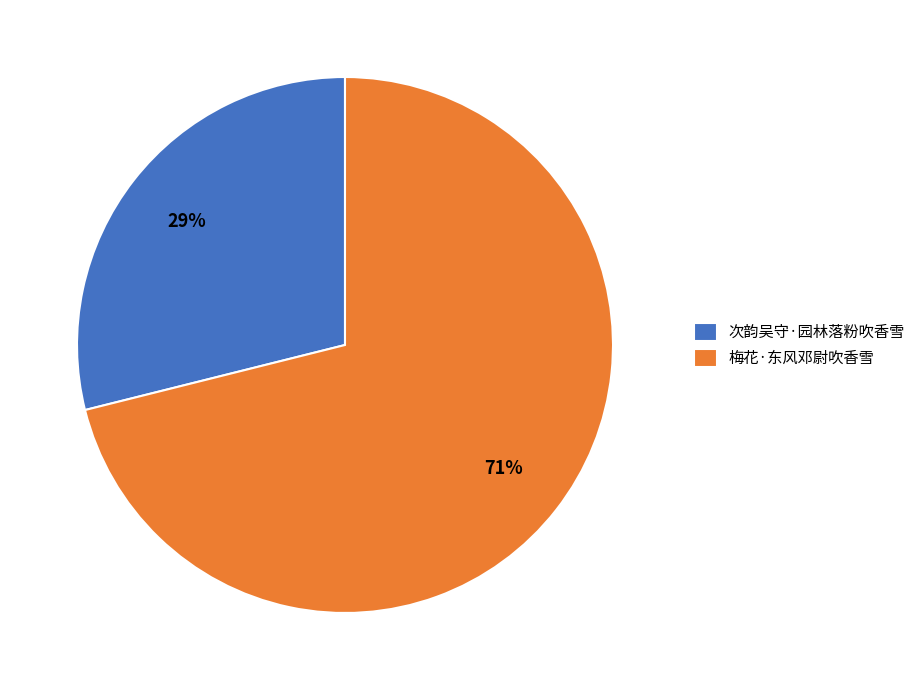

To the nearest percent, what is the combined percentage of 次韵吴守·园林落粉吹香雪 and 梅花·东风邓尉吹香雪?

100%